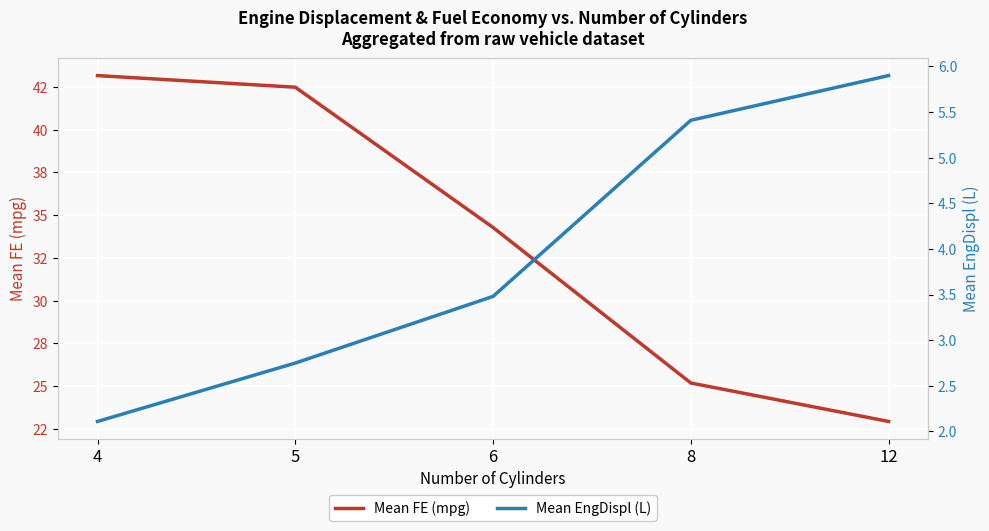

True or false: Mean FE (mpg) and Mean EngDispl (L) cross at least once.

False